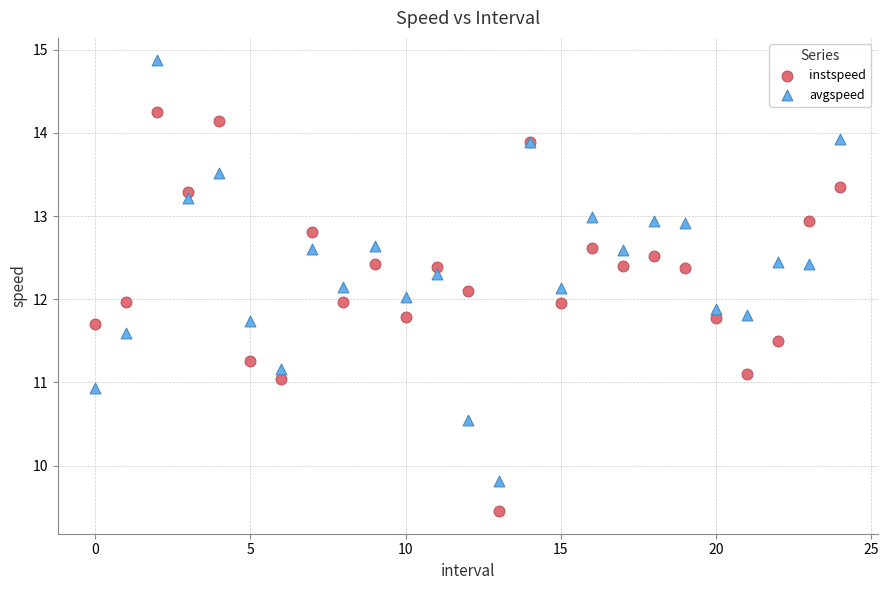

Which series has the largest Y range (max minus min)?

avgspeed